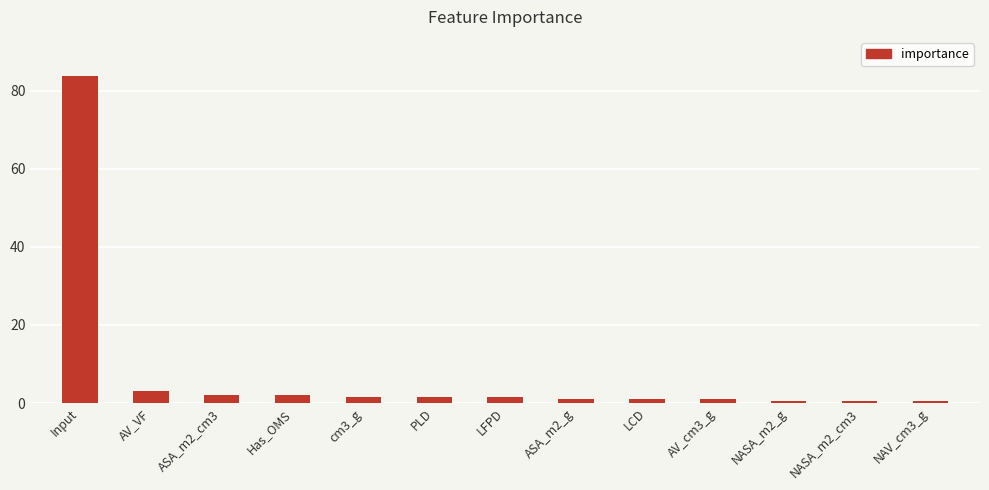

What is the difference between the values at PLD and AV_VF?

1.5